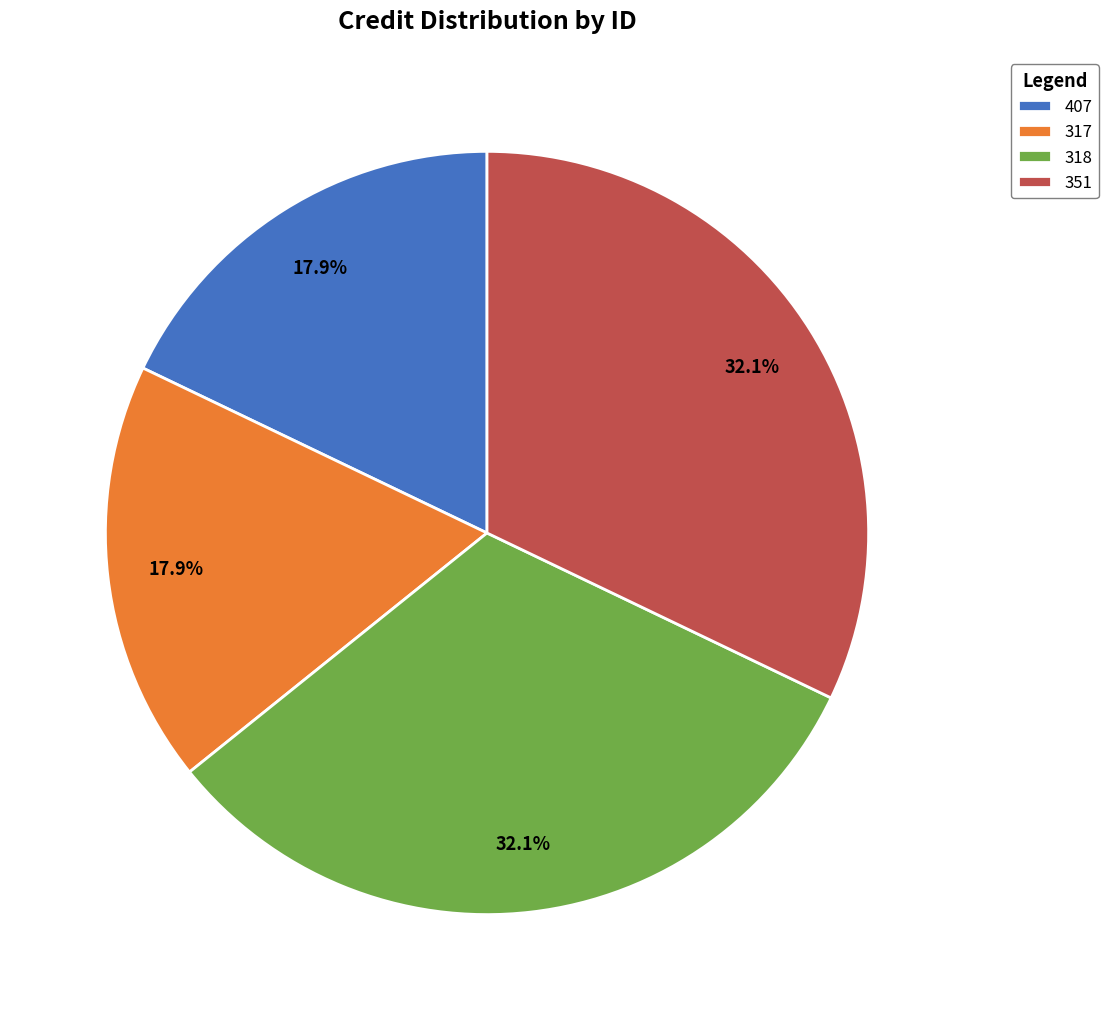

Is it true that 351 is 32% of the pie?

True